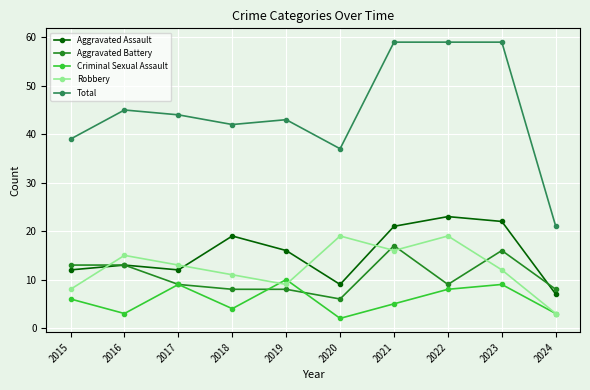

What is the value of the Aggravated Battery point at the 10th from the left?

8